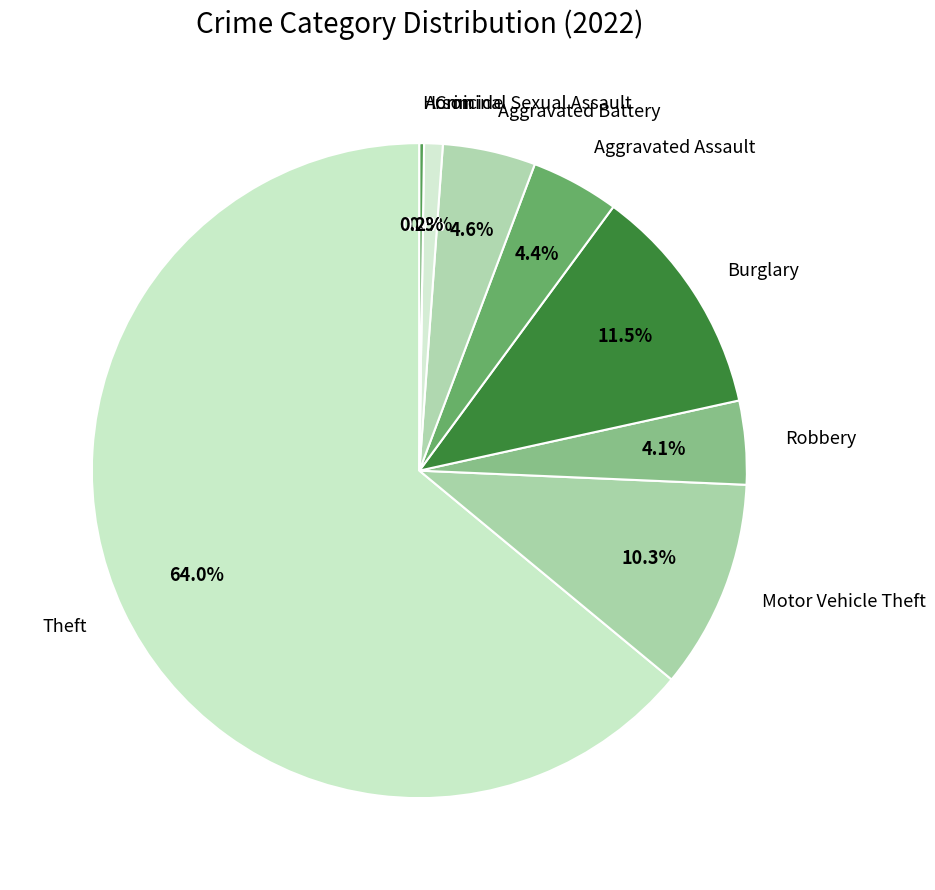

Which slice is the largest?

Theft